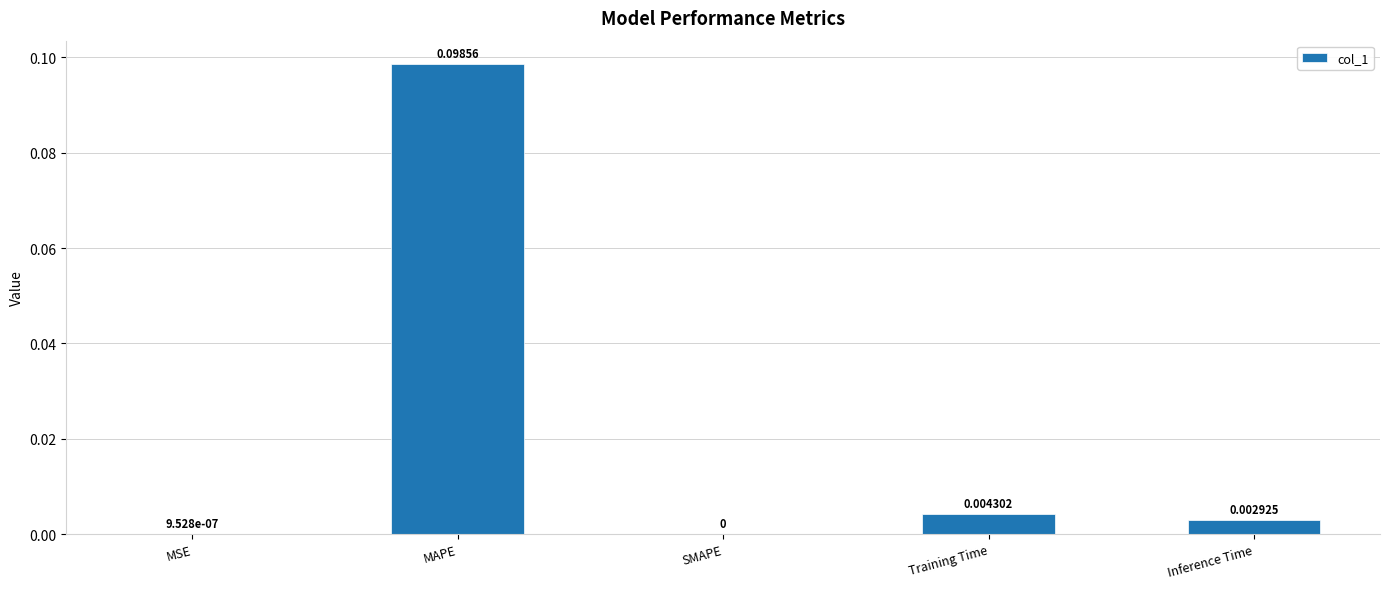

Where is the data nearest to the value 0?

SMAPE